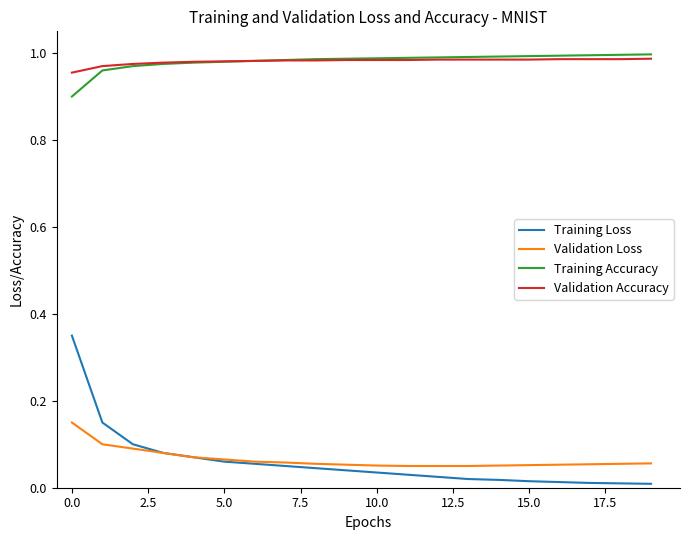

True or false: Validation Loss and Validation Accuracy cross at least once.

False